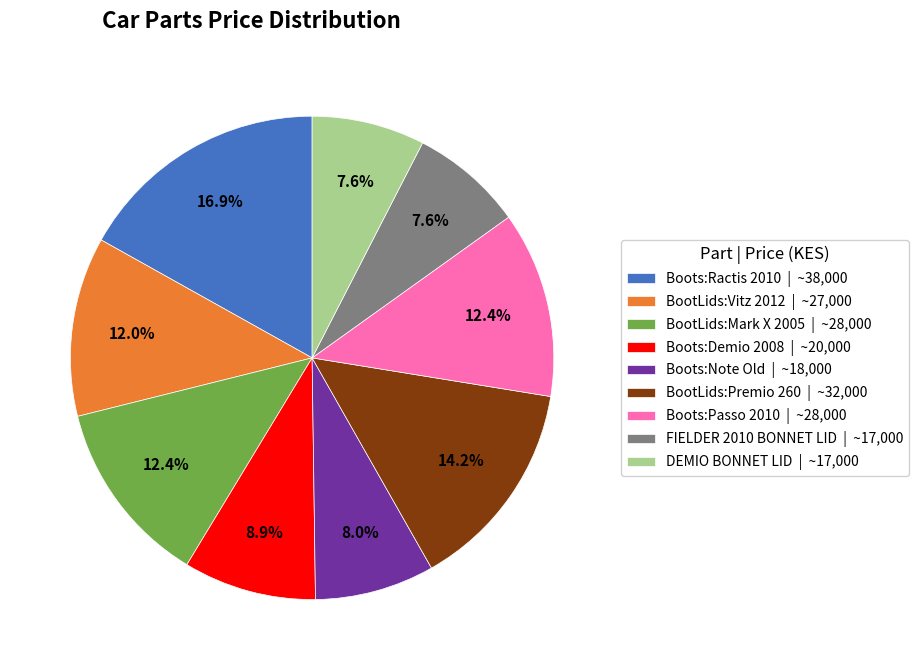

To the nearest percent, what percentage of the pie is FIELDER 2010 BONNET LID?

8%